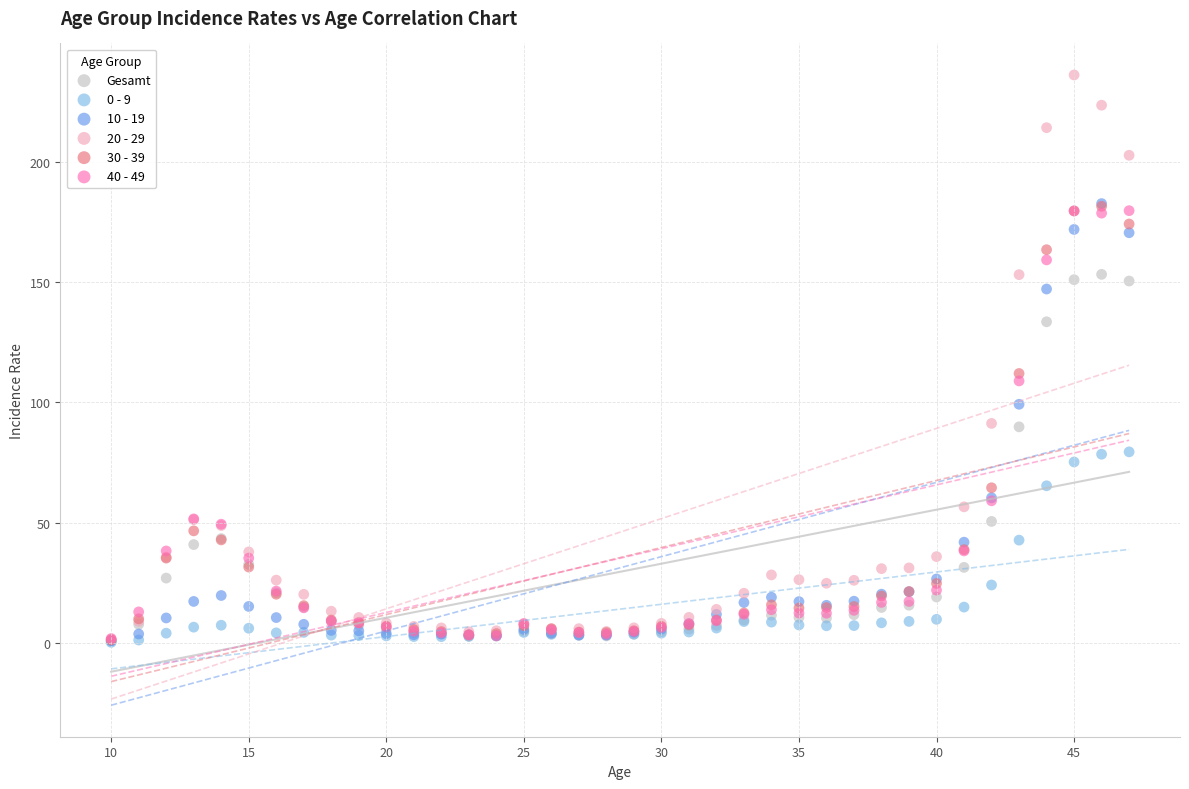

What are all the series names shown in the legend?

Gesamt, 0 - 9, 10 - 19, 20 - 29, 30 - 39, 40 - 49